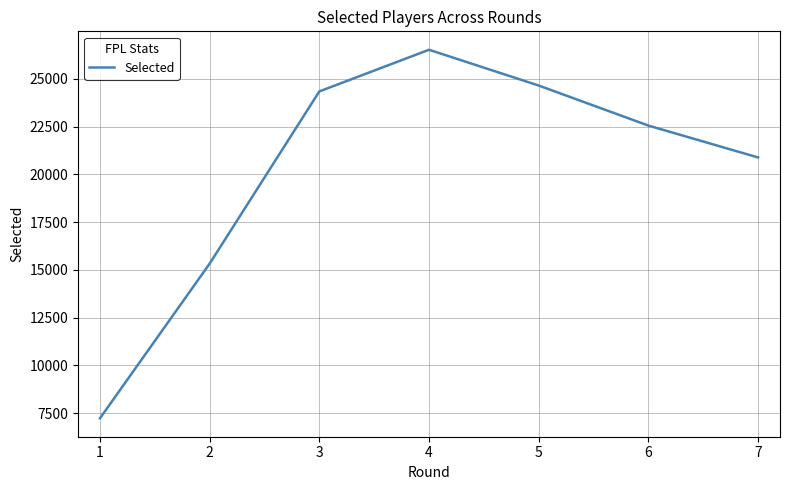

Which label corresponds to the largest value in the chart?

4